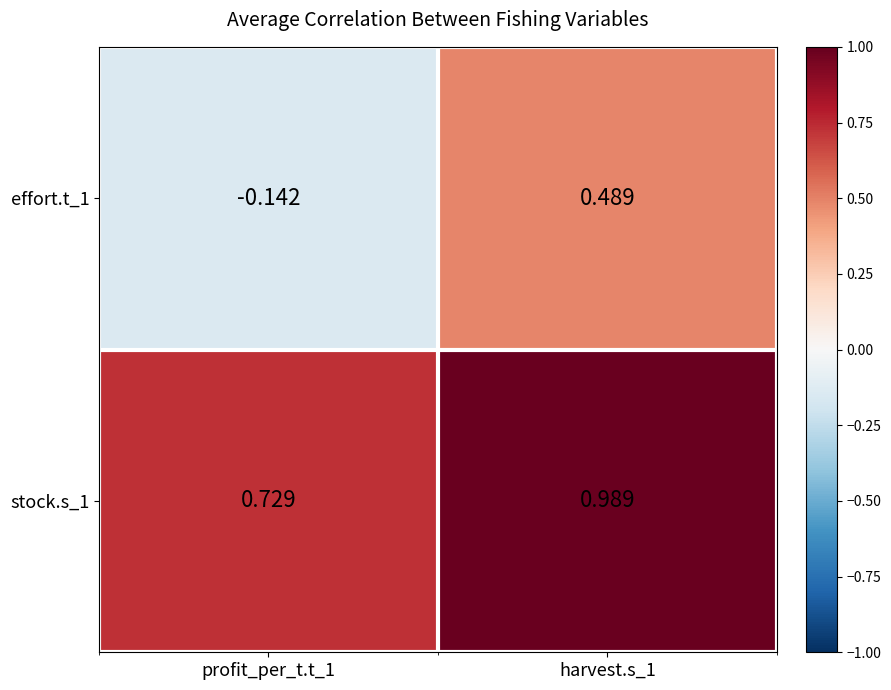

Rank the series by their maximum value, from lowest to highest.

effort.t_1, stock.s_1